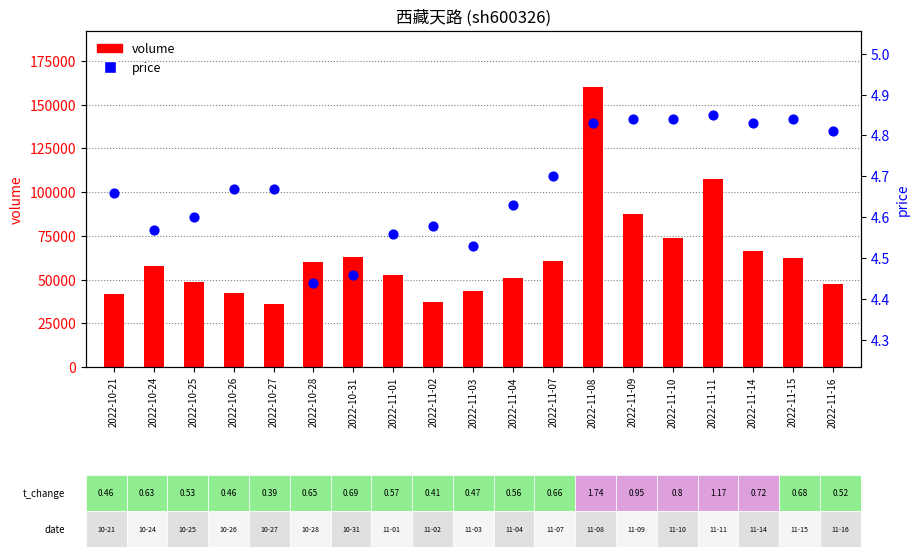

At how many categories does at least one series exceed 71325?

4